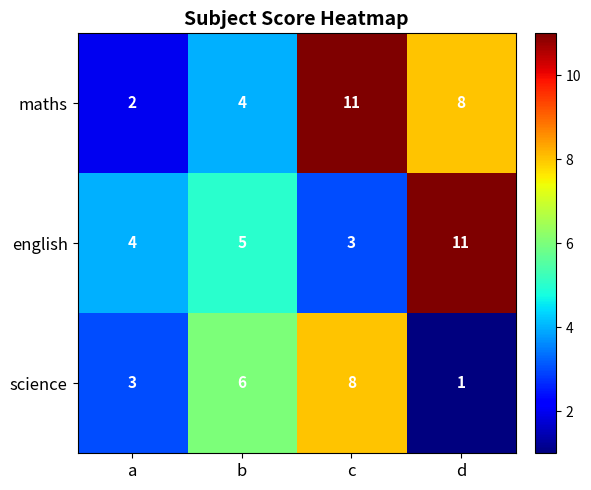

At which category is the sum across all series the highest?

c